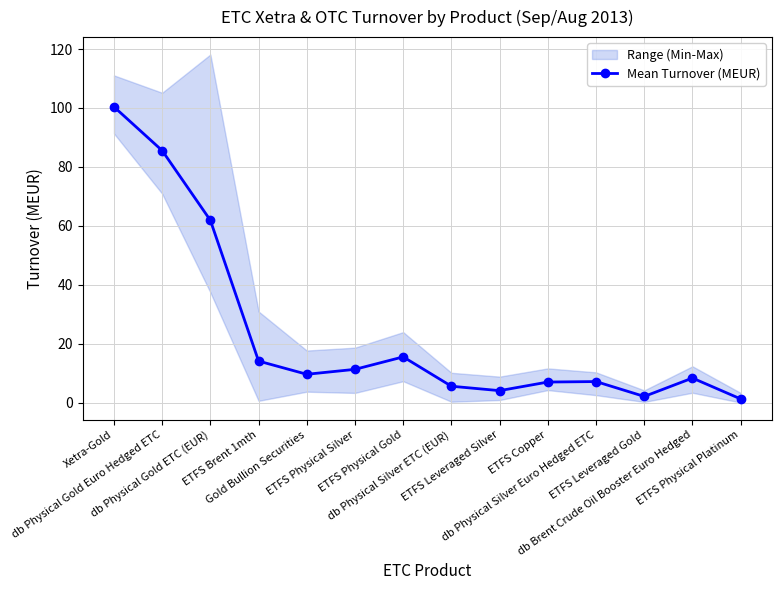

Which label corresponds to the largest value in the chart?

Xetra-Gold